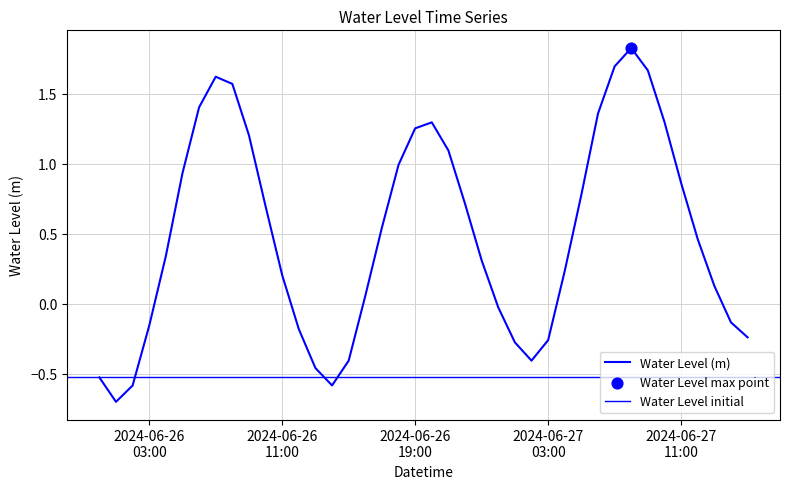

Which has a higher value, 2024-06-26 03:00 or 2024-06-27 08:00?

2024-06-27 08:00